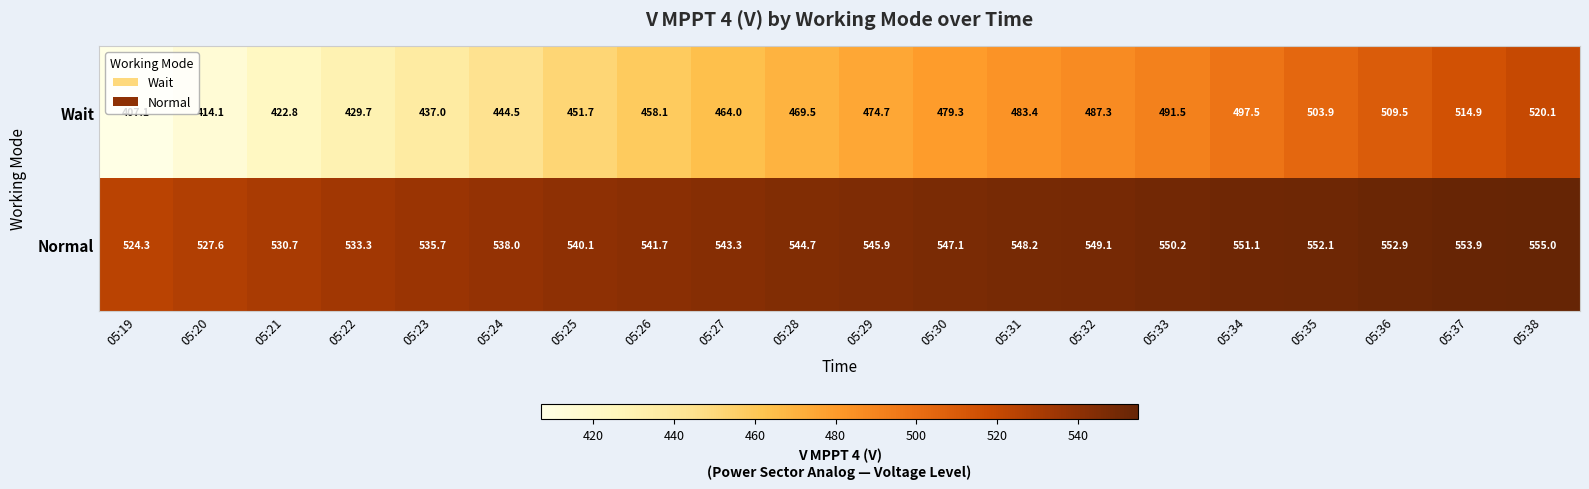

What is the maximum value shown in the chart?

555.0